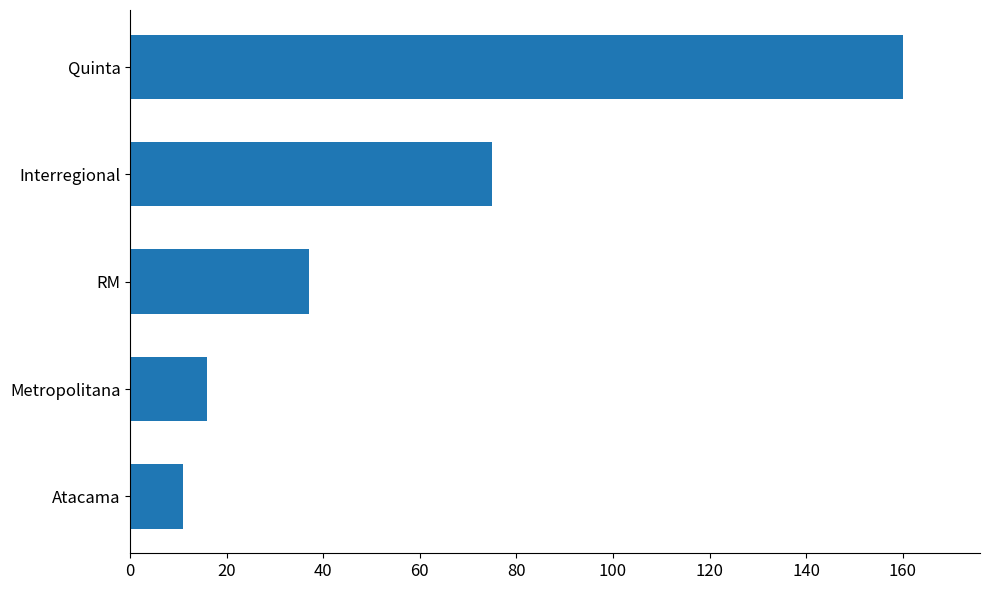

What is the approximate value at RM, to the nearest 50?

50